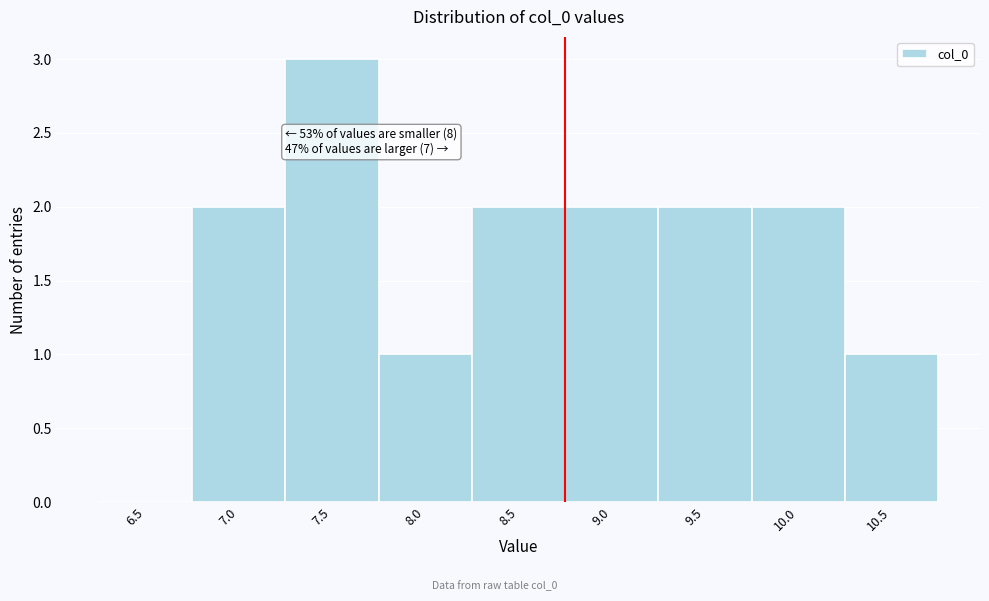

Reading left to right, transcribe all the data shown in this chart.

6.5=0	7.0=2	7.5=3	8.0=1	8.5=2	9.0=2	9.5=2	10.0=2	10.5=1